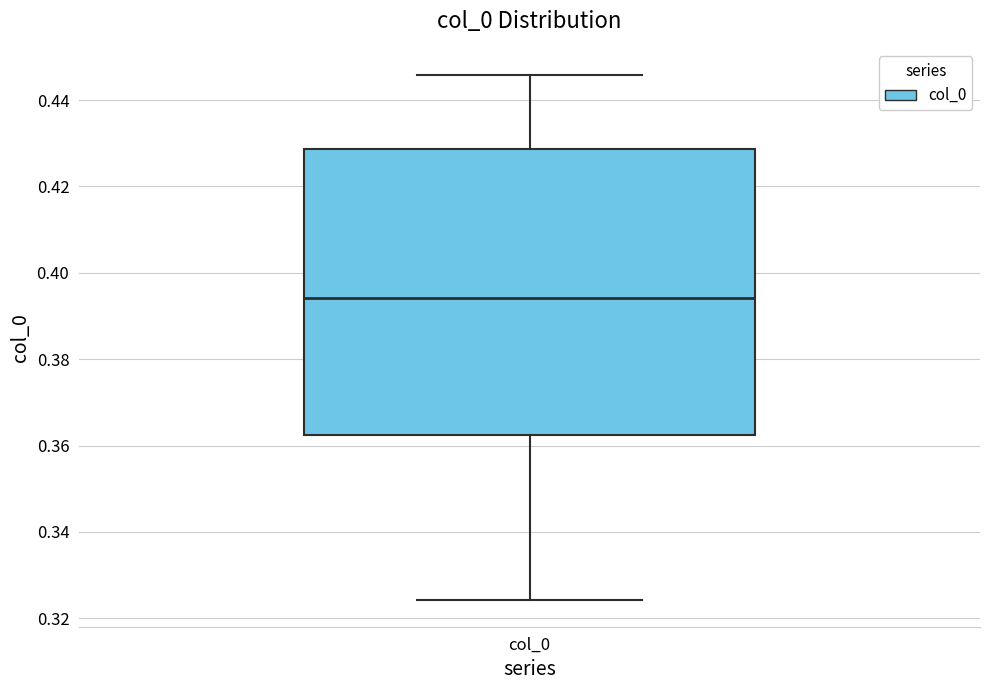

Transcribe this box plot: give where the median line is, the range the box spans, and where the two whiskers end, as read against the y-axis. The values are not printed on the chart, so give them approximately, as read against the axis.

median 0.394, box 0.362 to 0.428, whiskers 0.324 to 0.446